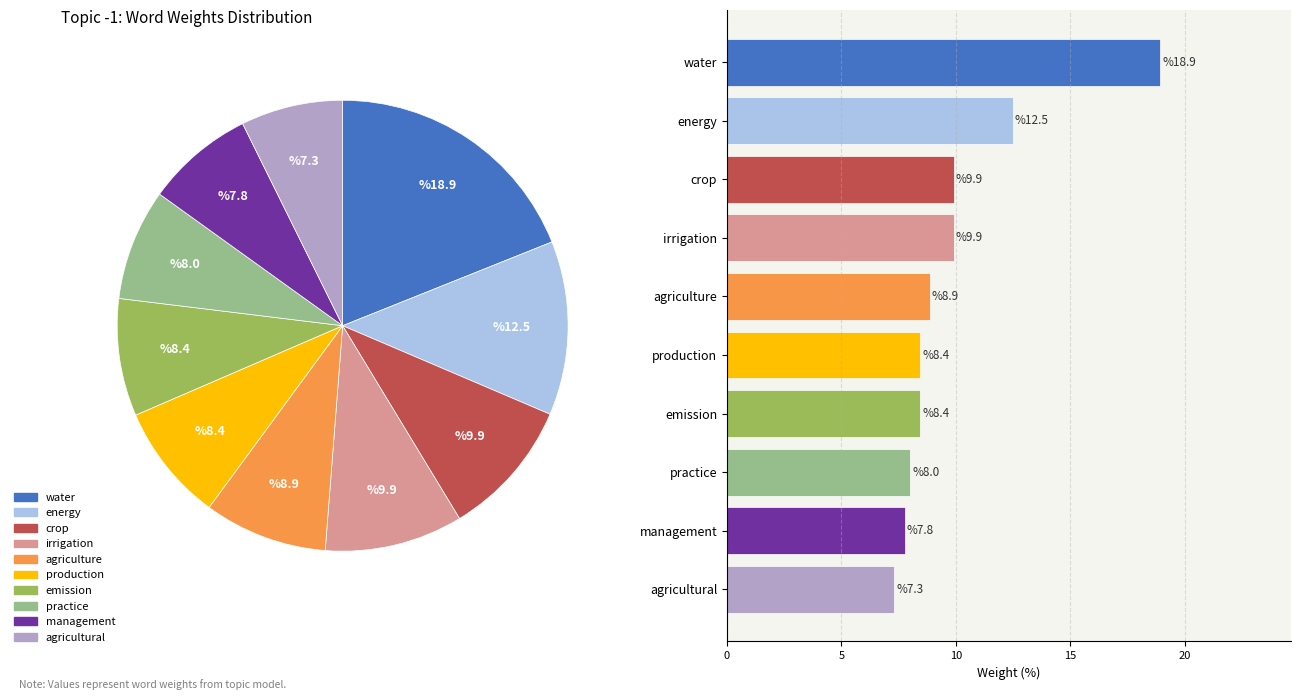

To the nearest percent, what is the difference between the largest and smallest slice percentages?

12%